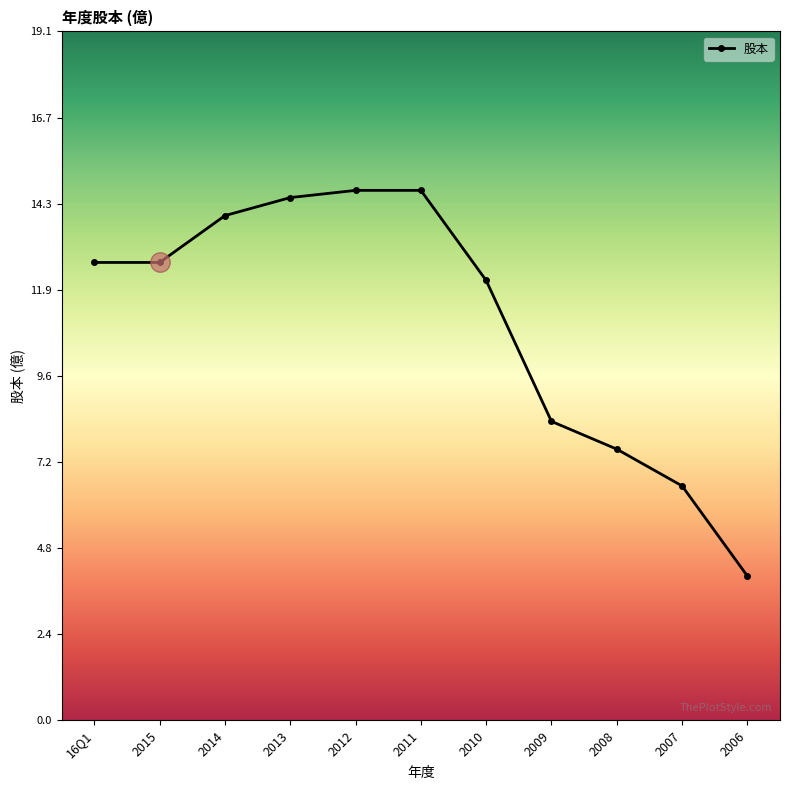

Is this an area chart (filled region under the line)?

No